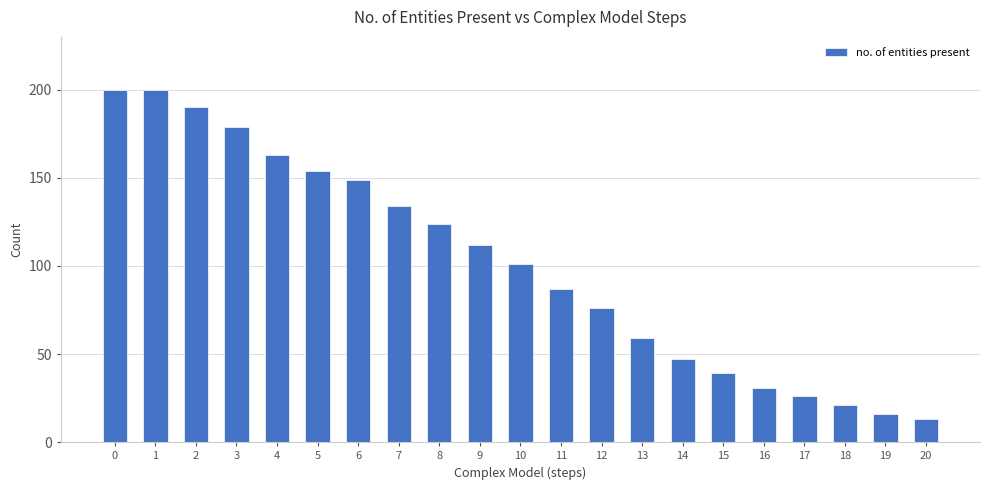

What is the sum of all values?

2121